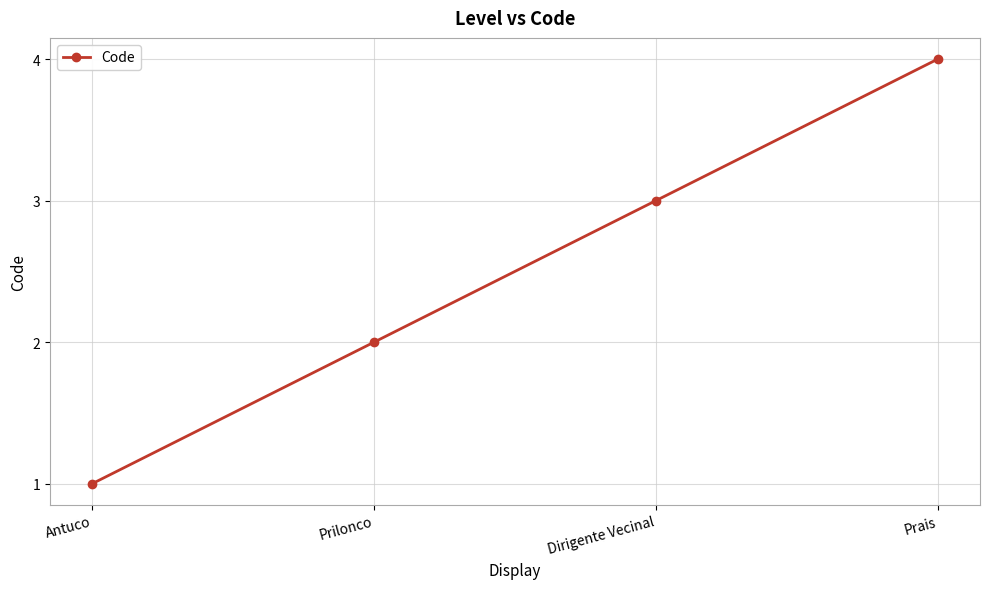

How many data points are less than 3?

2